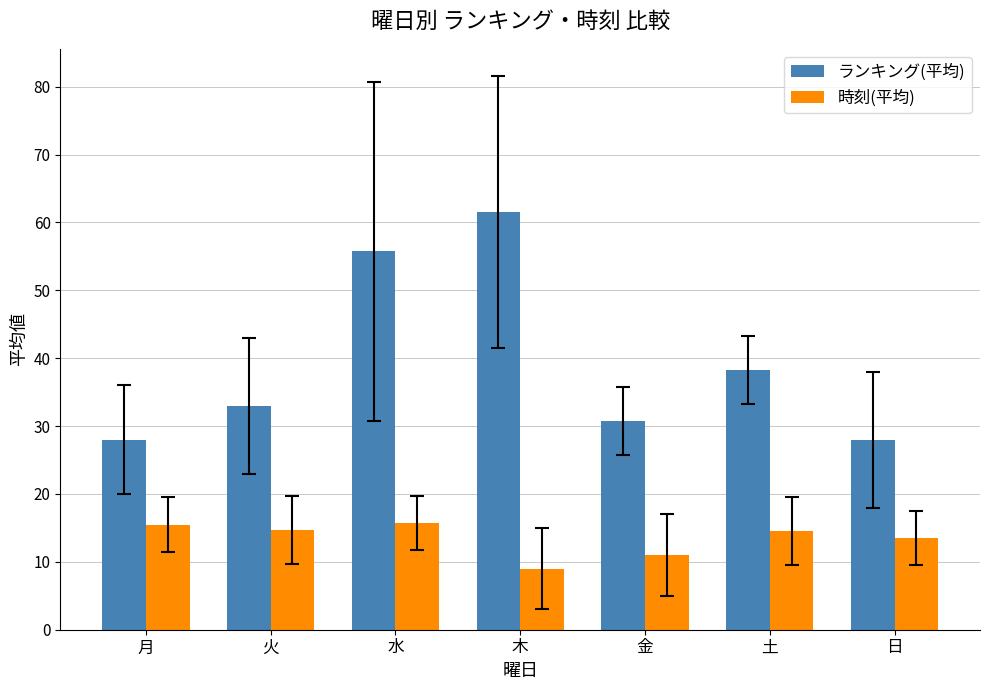

Is the value of ランキング(平均) at 水 greater than the value of 時刻(平均) at 水?

Yes